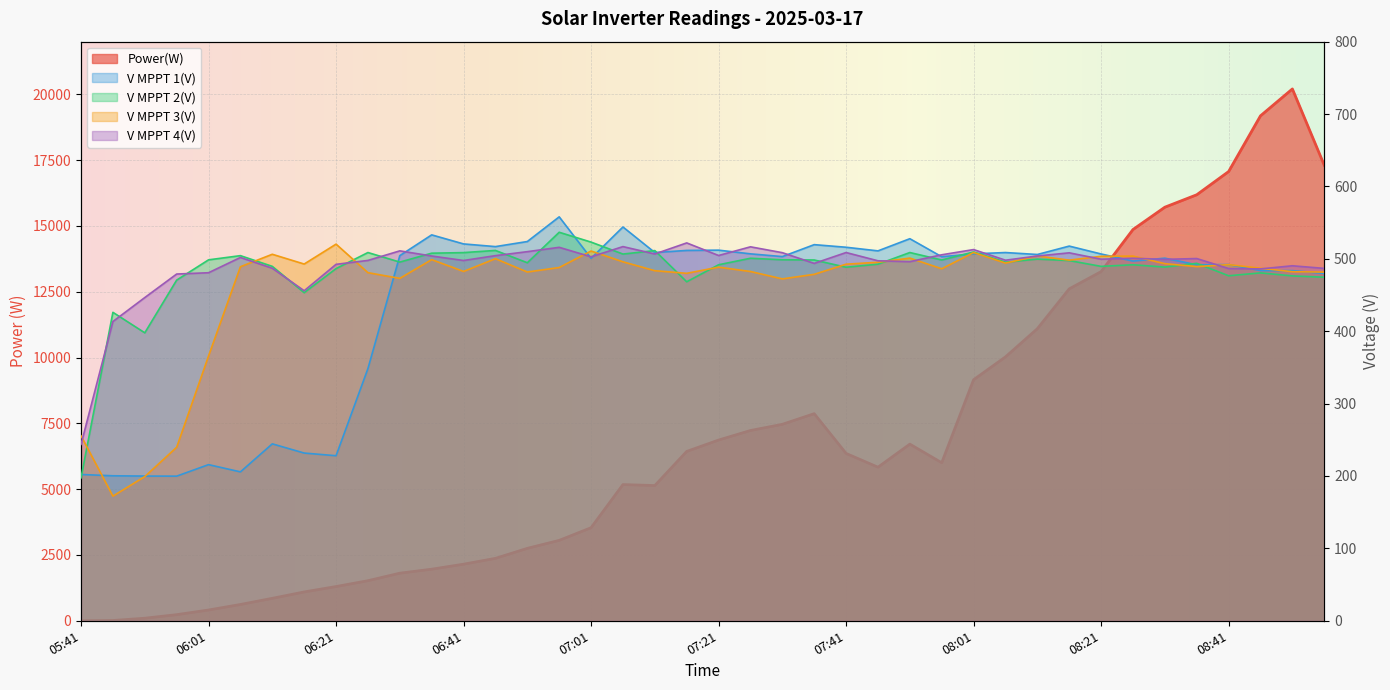

How many lines are shown in the chart?

5